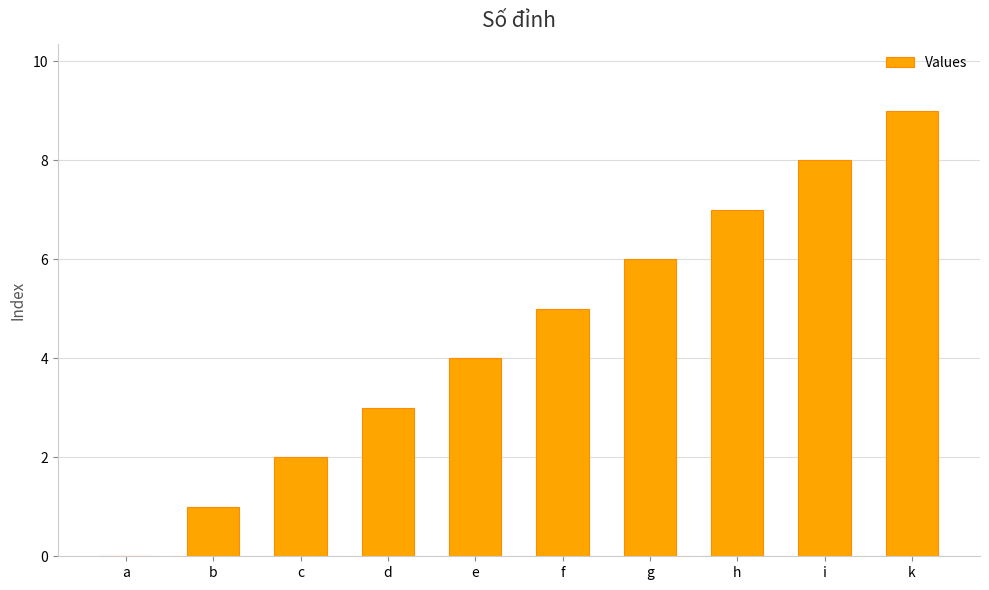

What is the sum of the values at f and i?

13